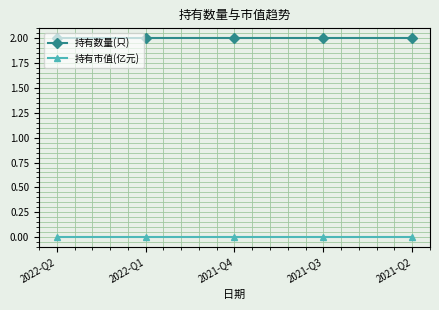

True or false: 持有数量(只) and 持有市值(亿元) cross at least once.

False